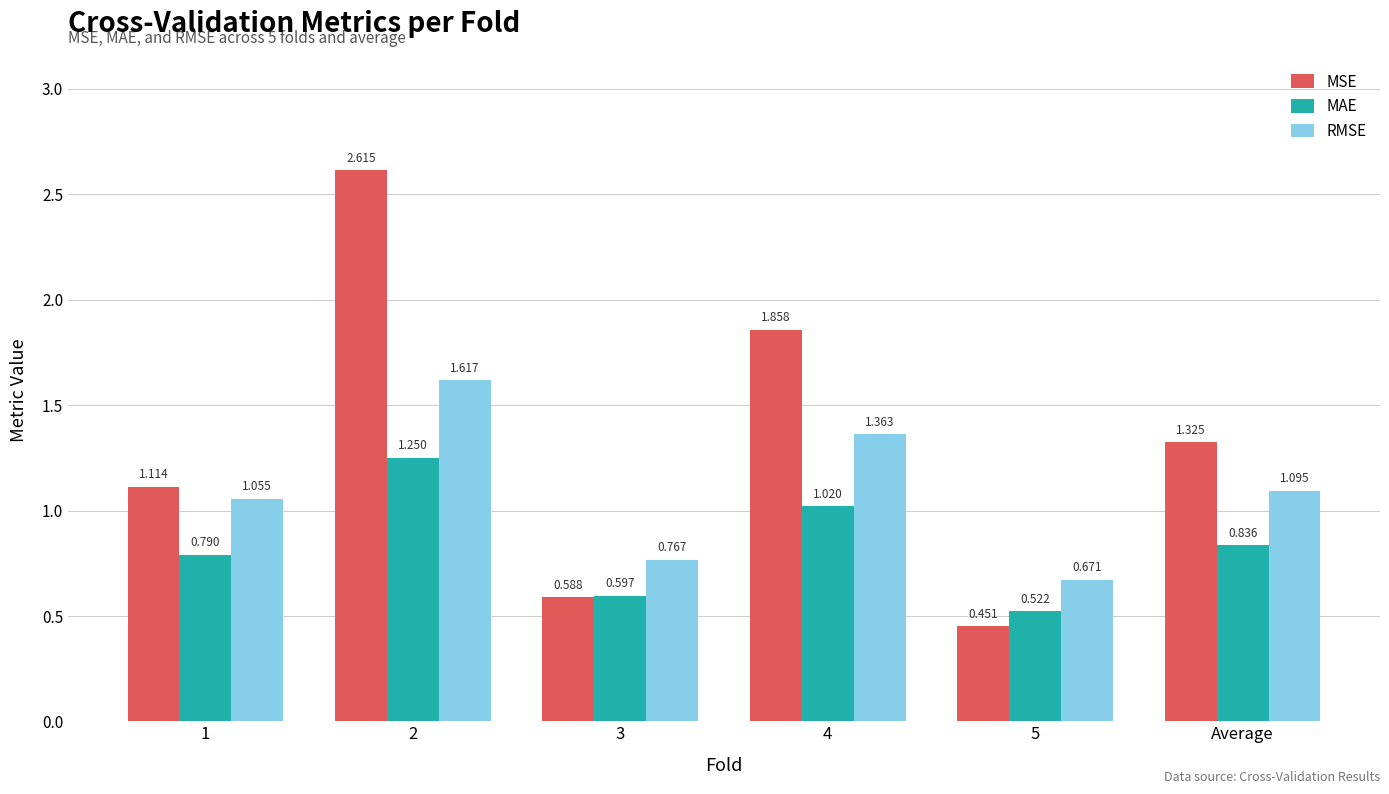

Which series has the widest spread of values?

MSE